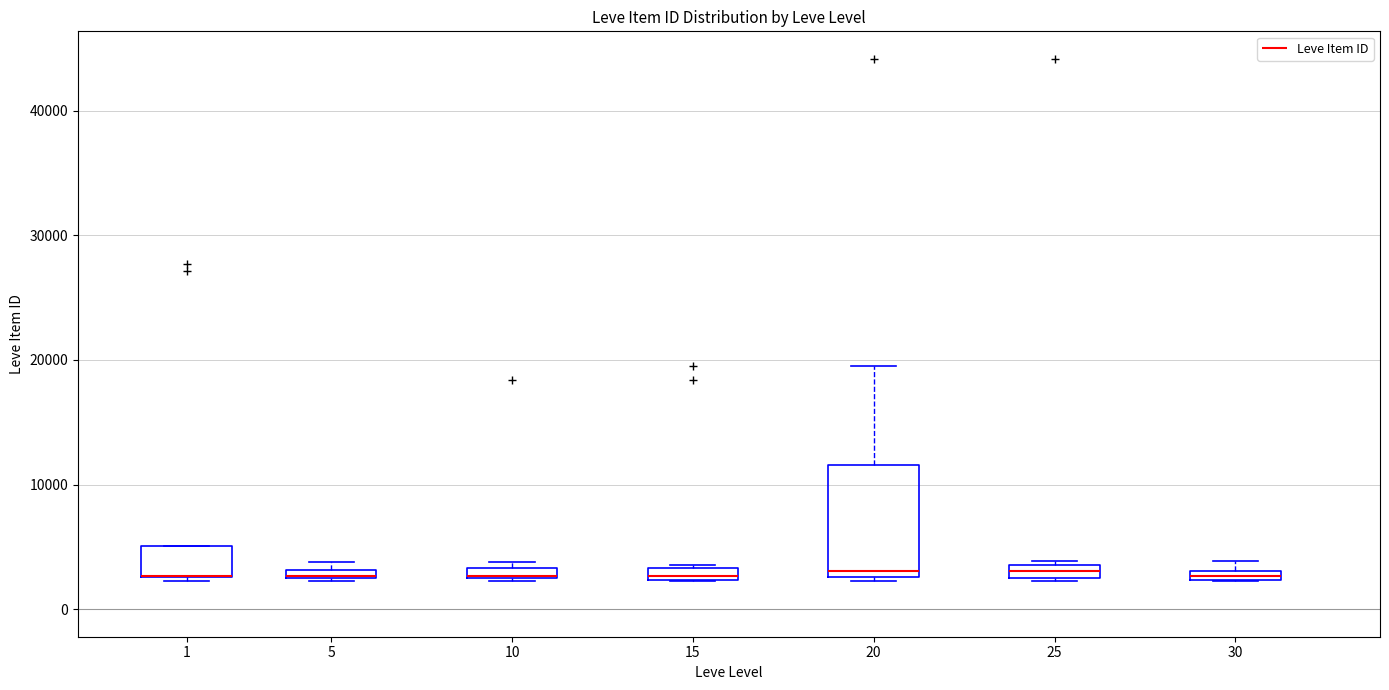

Which box is the tallest, from its lower edge to its upper edge?

20